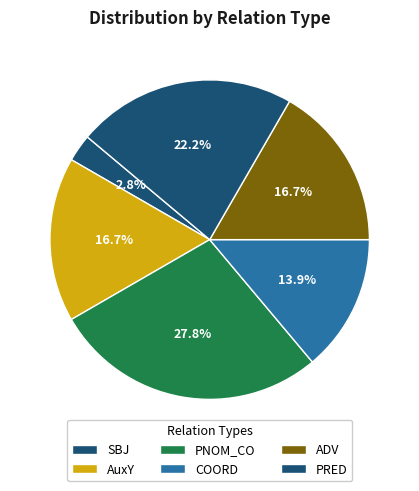

How many segments does this pie chart have?

6